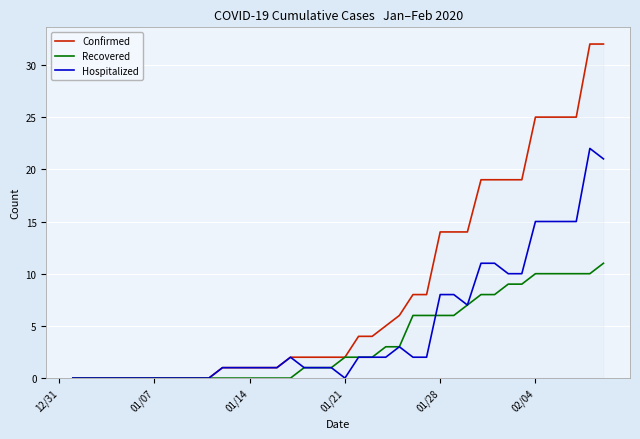

Which series has the largest total across all categories?

Confirmed